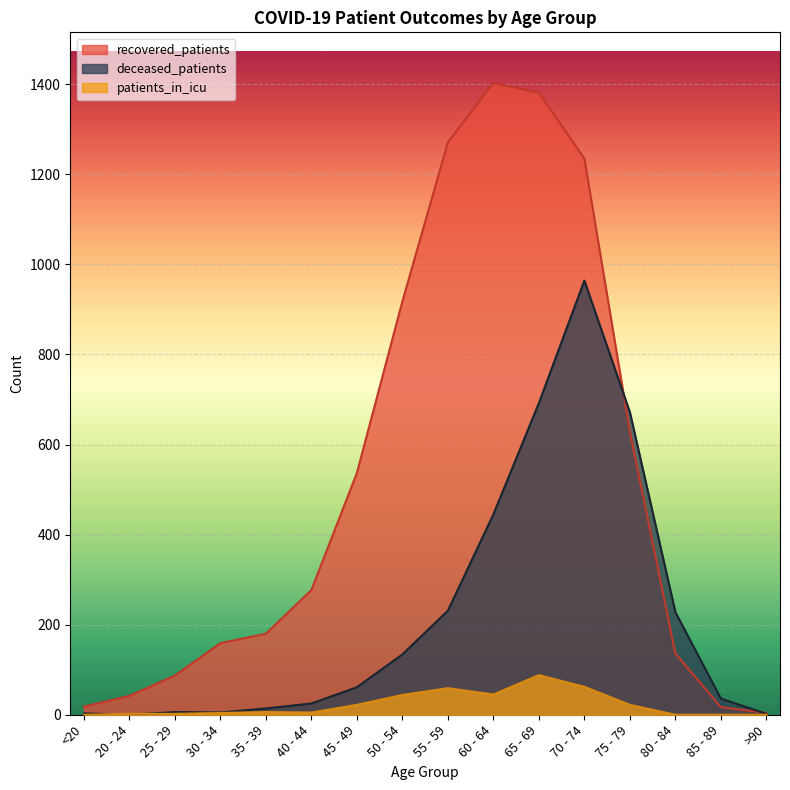

How many intersections are there between deceased_patients and patients_in_icu?

2